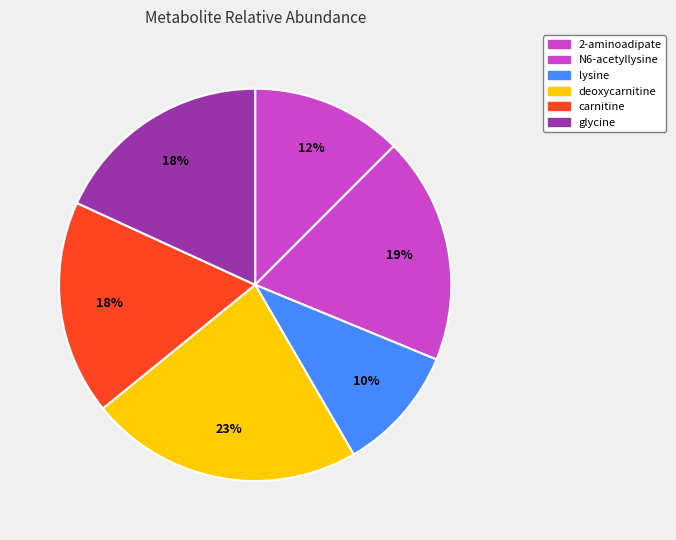

True or false: N6-acetyllysine accounts for 7% of the total.

False